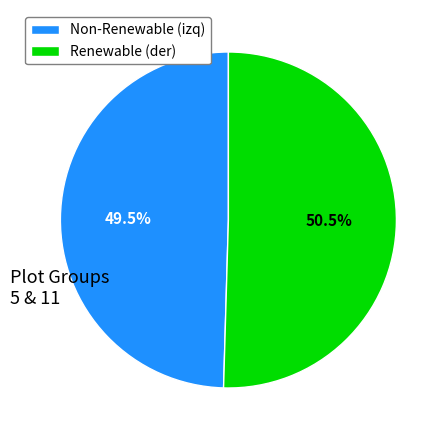

Is there any slice that represents more than half of the pie?

Yes